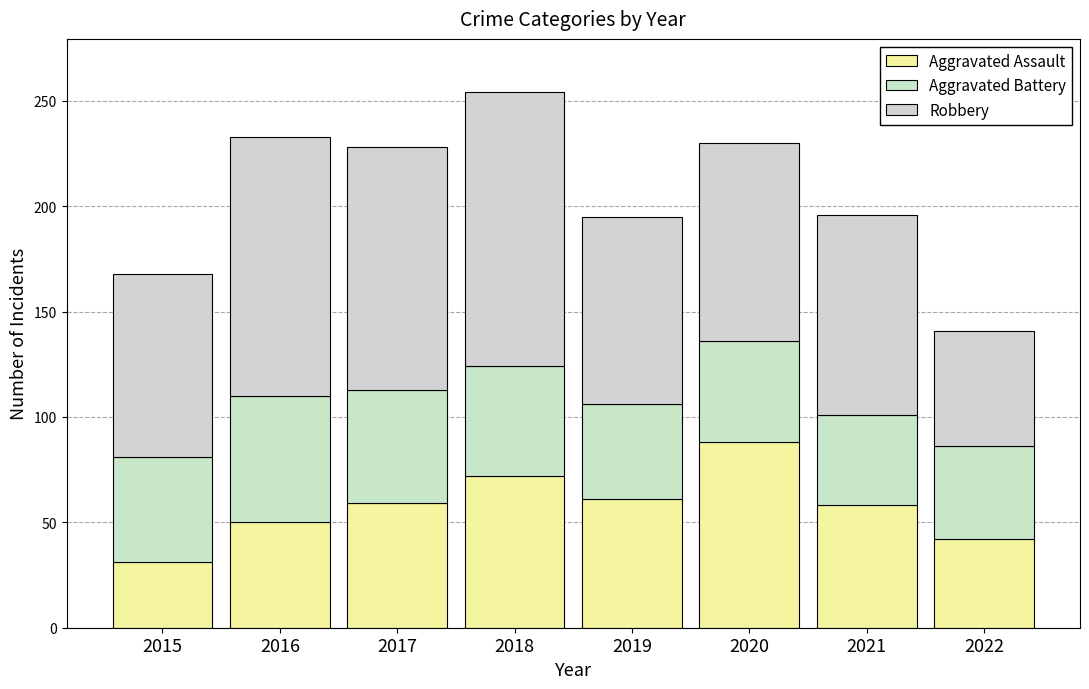

How many series are shown in this chart?

3